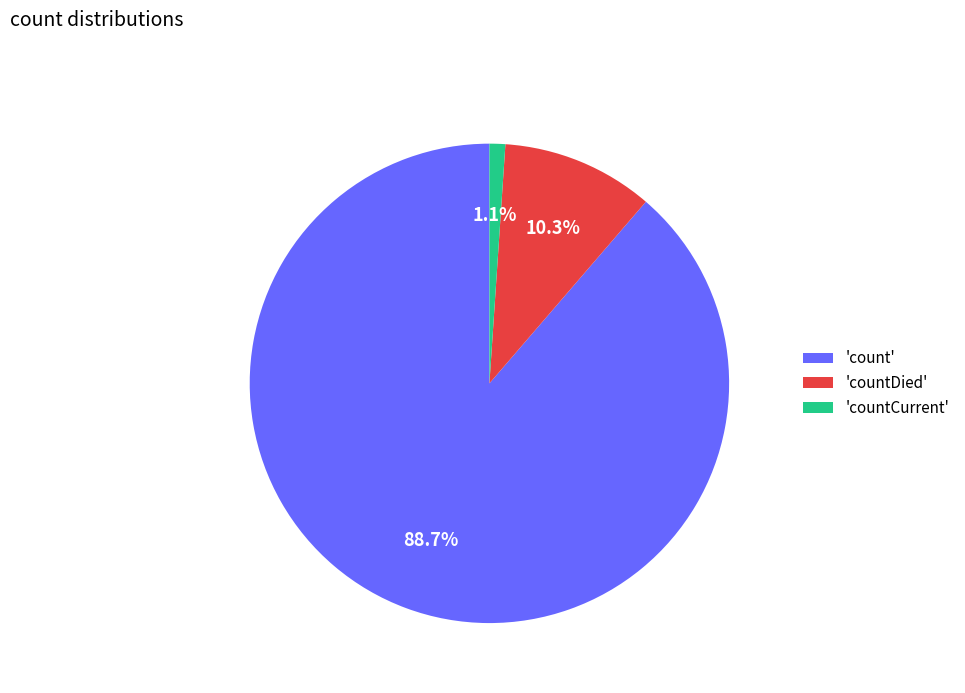

What percentage do 'count' and 'countDied' together represent?

98.9%